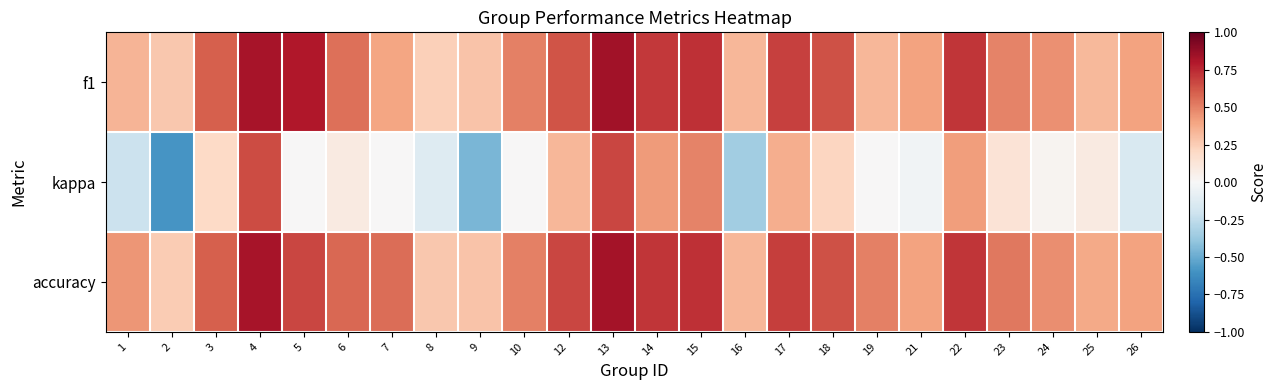

What is the greatest value displayed?

0.8